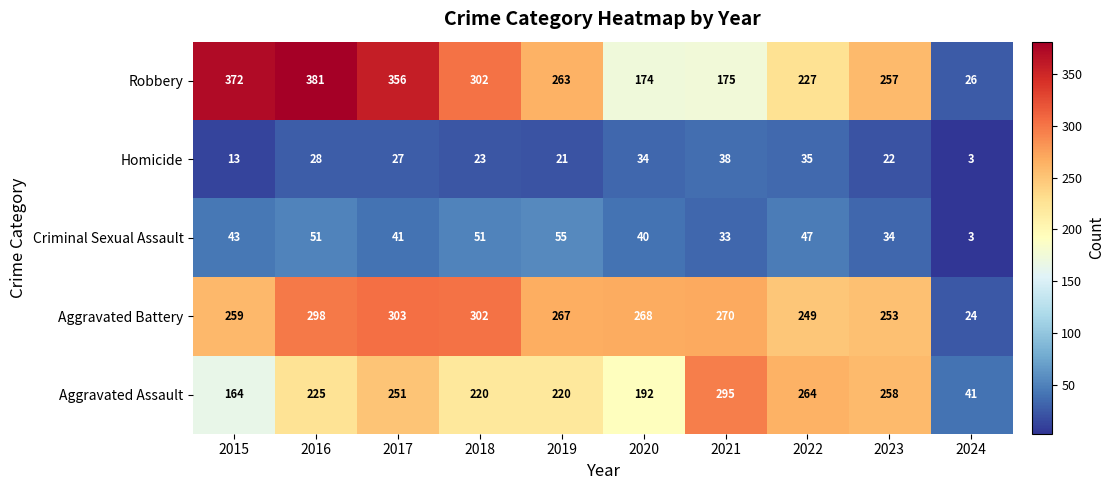

Read the Aggravated Battery value at 2017.

303